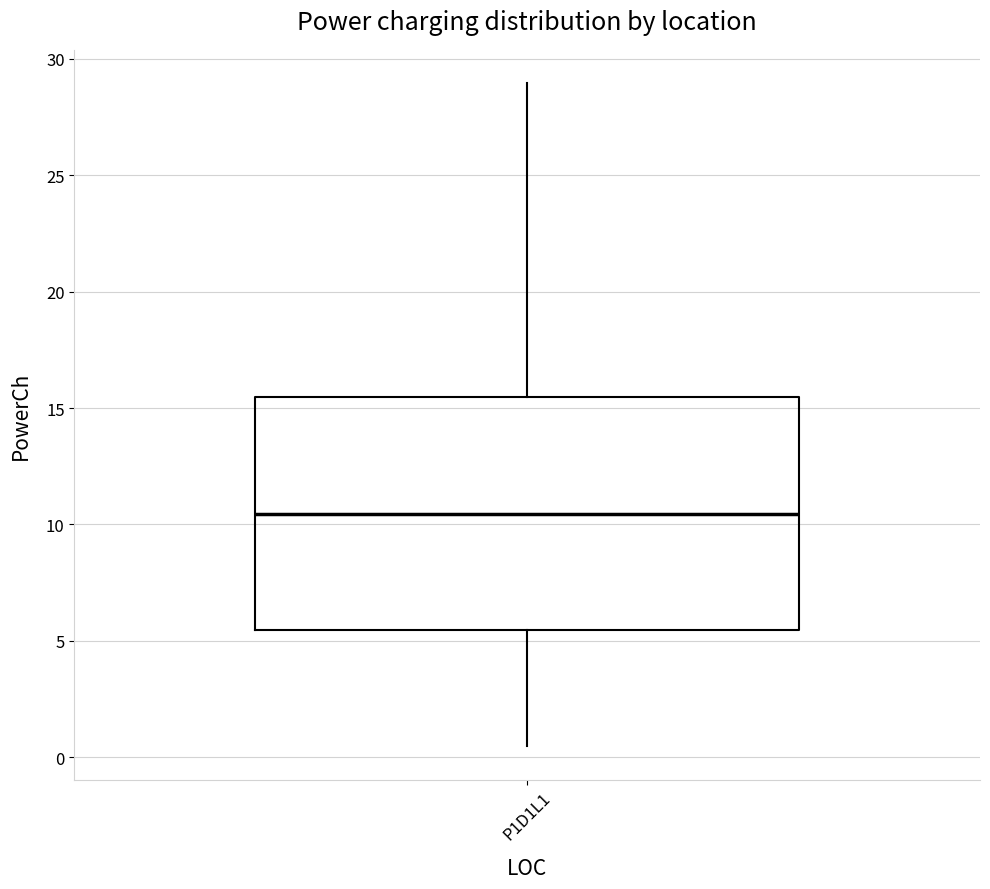

Transcribe this box plot: give where the median line is, the range the box spans, and where the two whiskers end, as read against the y-axis. The values are not printed on the chart, so give them approximately, as read against the axis.

median 10.5, box 5.5 to 15.5, whiskers 0.5 to 29.0